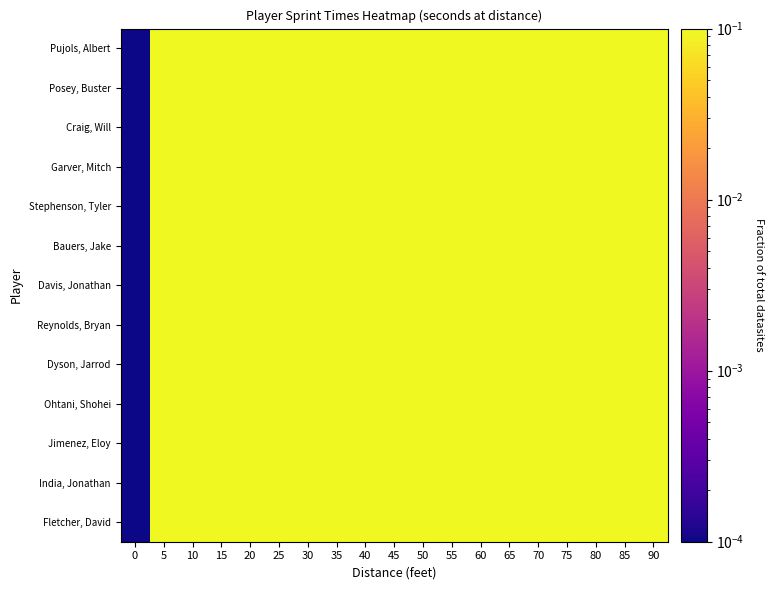

Which series has the largest total across all categories?

Pujols, Albert